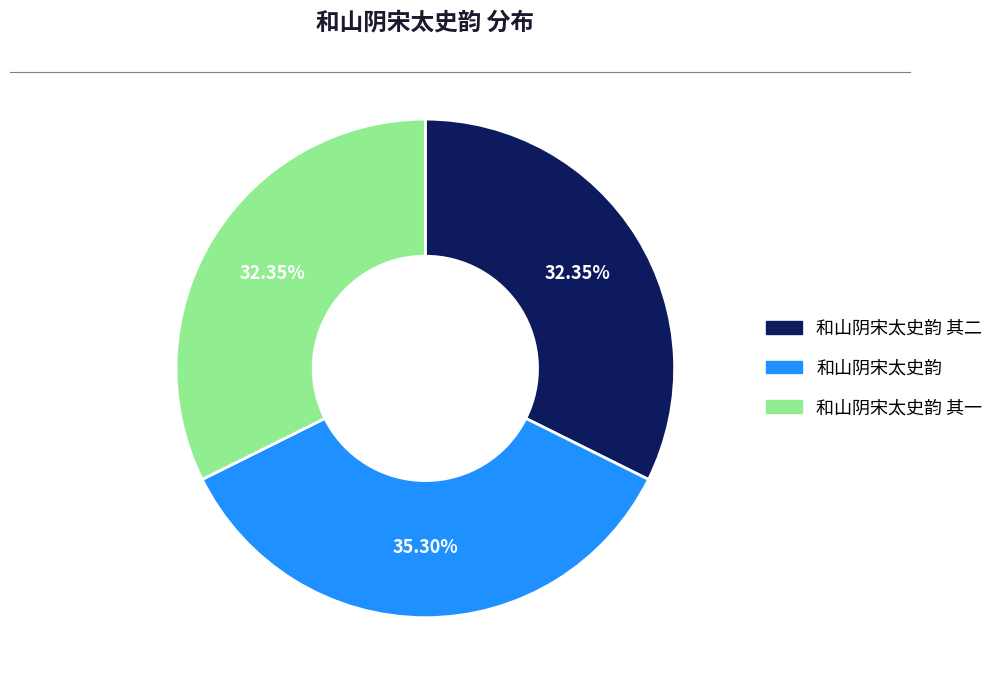

Is there any slice that represents more than half of the pie?

No